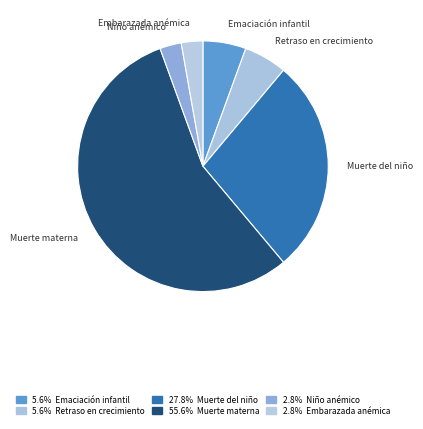

How many segments does this pie chart have?

6